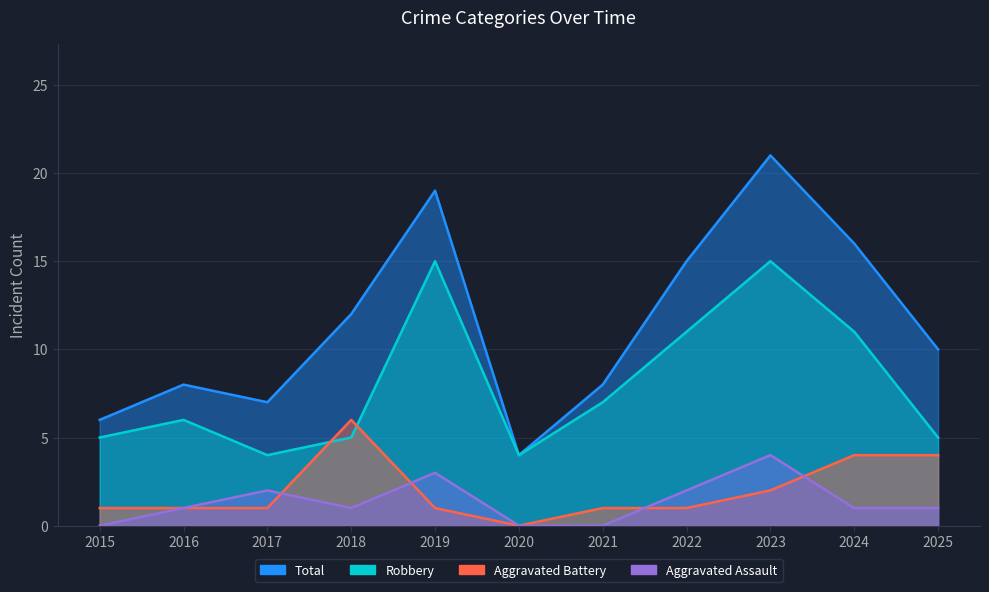

Is it true that Robbery equals 16 at 2024?

False